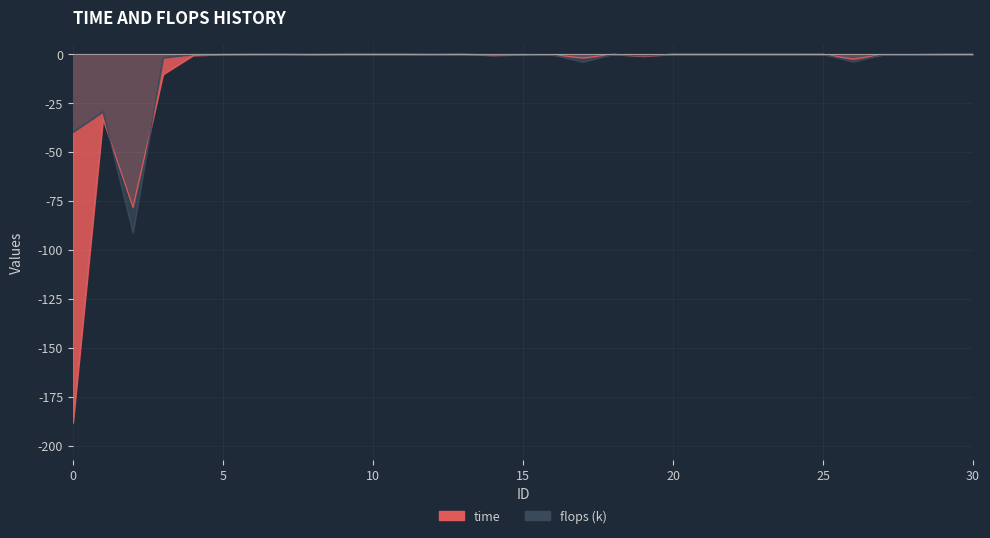

What is the minimum value shown in the chart?

-188.3